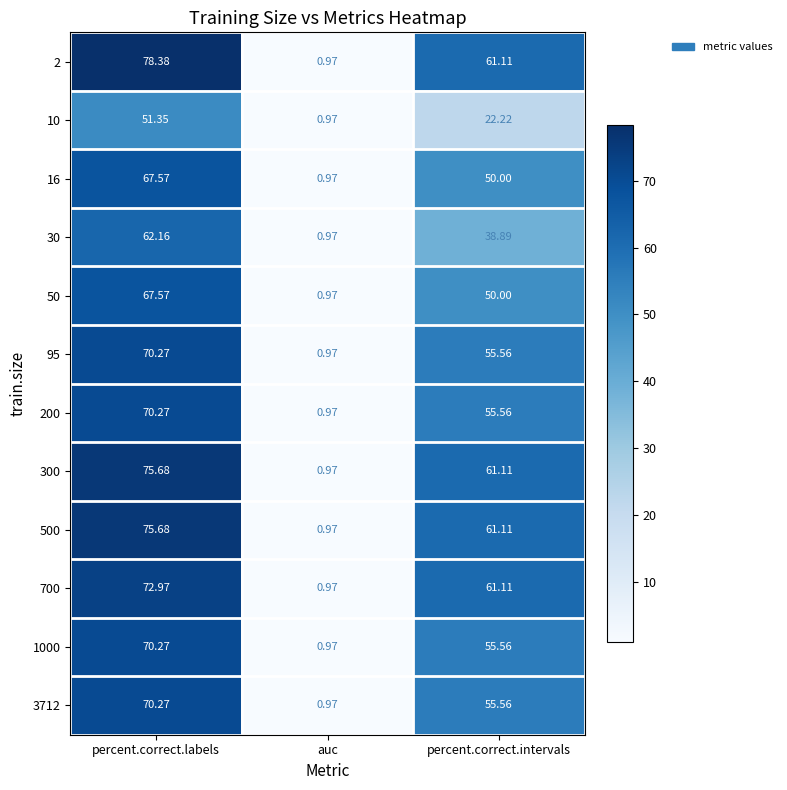

At which category is the sum across all series the highest?

percent.correct.labels